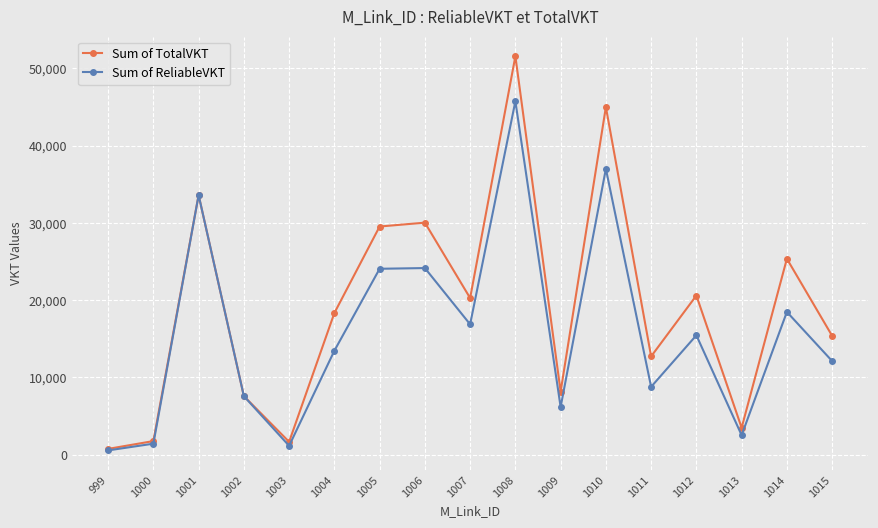

What is the approximate value of Sum of TotalVKT at 1002?

7587